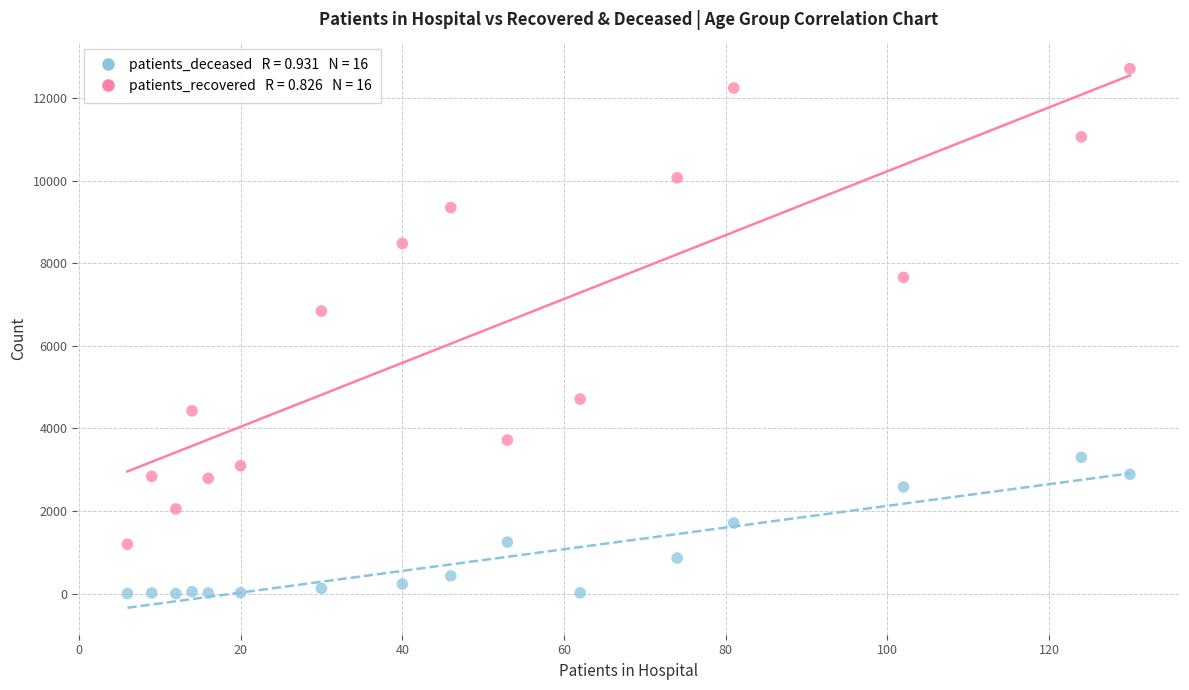

Across all data points, what is the range of X values (max minus min)?

124